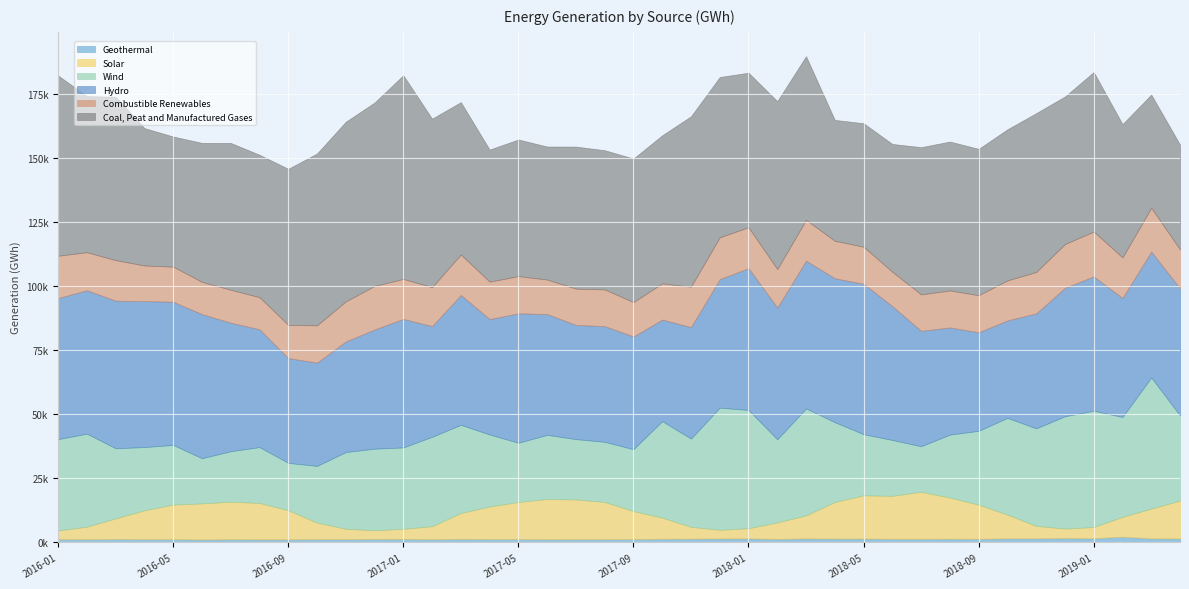

In Solar, how many points are lower than both neighbors (excluding endpoints)?

4